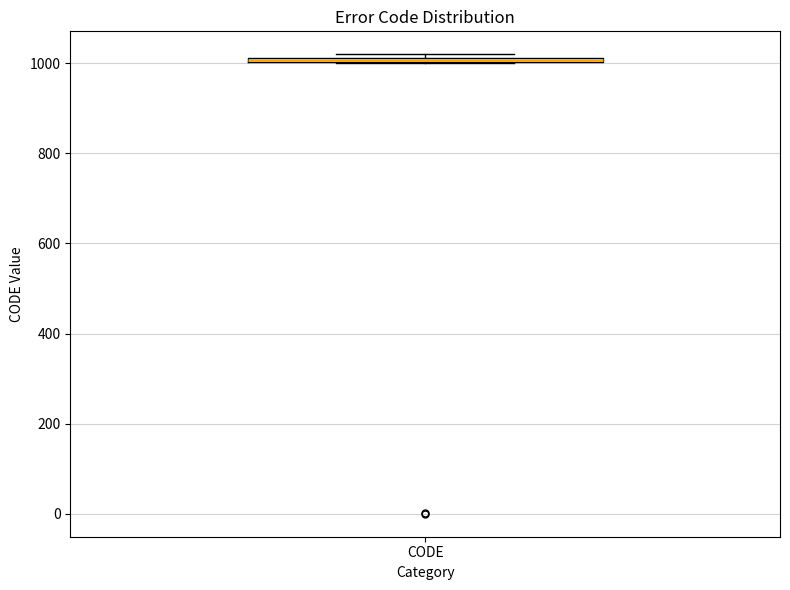

Where is the upper edge of the box for CODE on the y-axis? The values are not printed on the chart, so give them approximately, as read against the axis.

1020